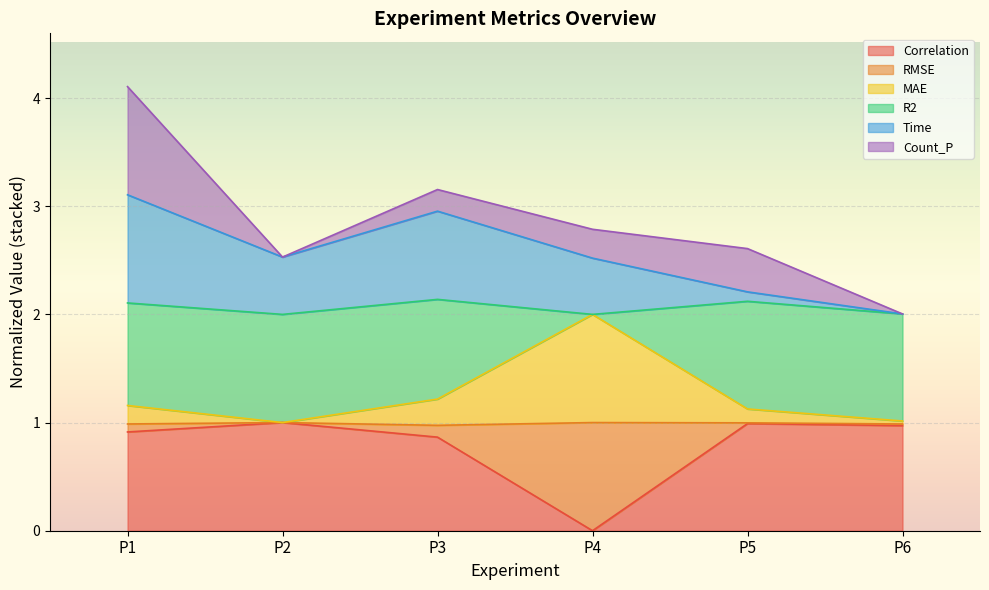

In Time, how many points are higher than both neighbors (excluding endpoints)?

1